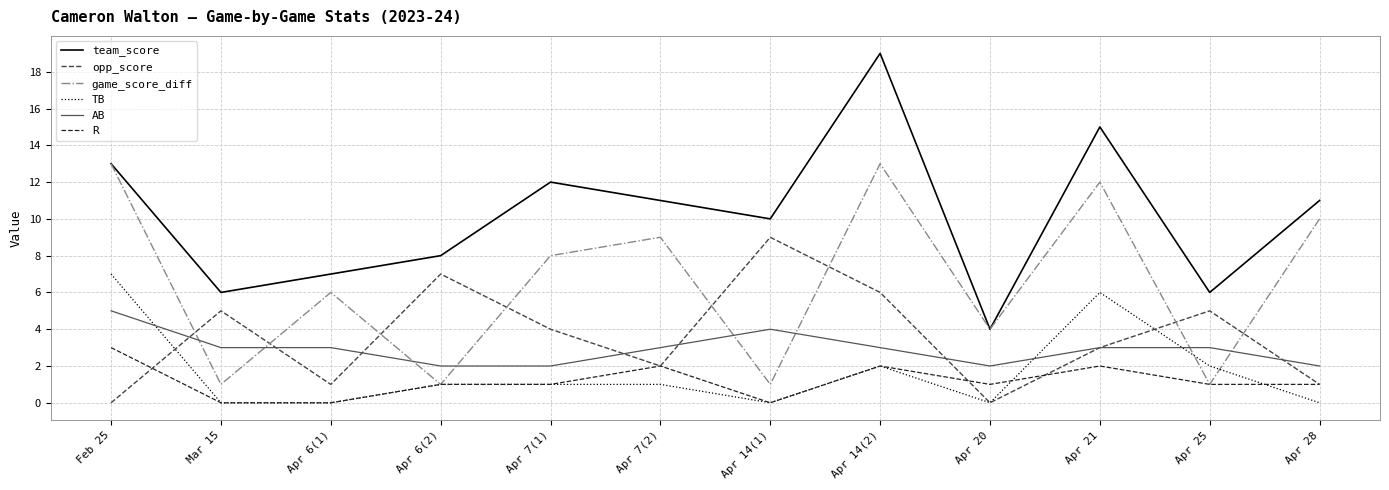

At which category does game_score_diff reach its first local peak?

Apr 6(1)